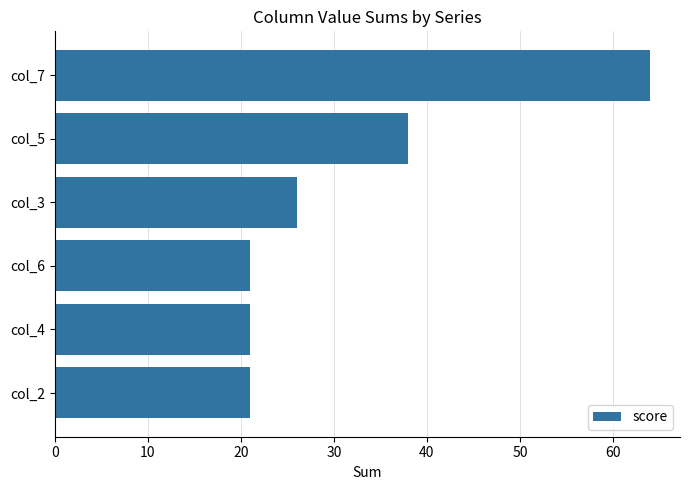

What is the difference between the maximum and minimum values?

43